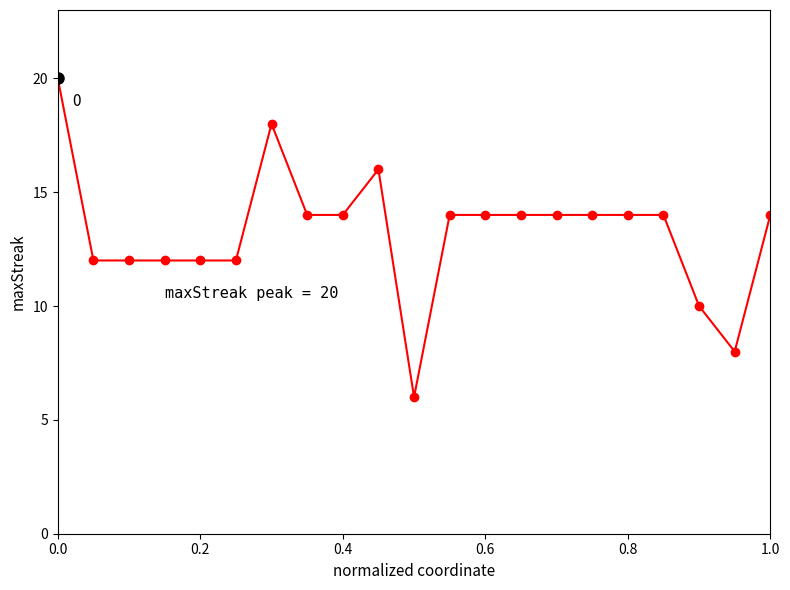

What is the difference between the maximum and minimum values?

14